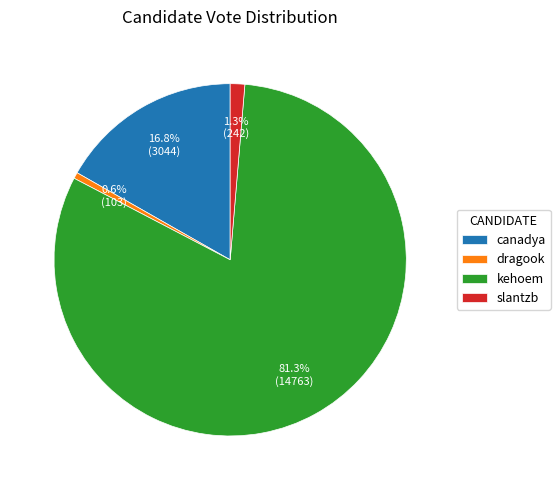

Is it true that slantzb is 11% of the pie?

False